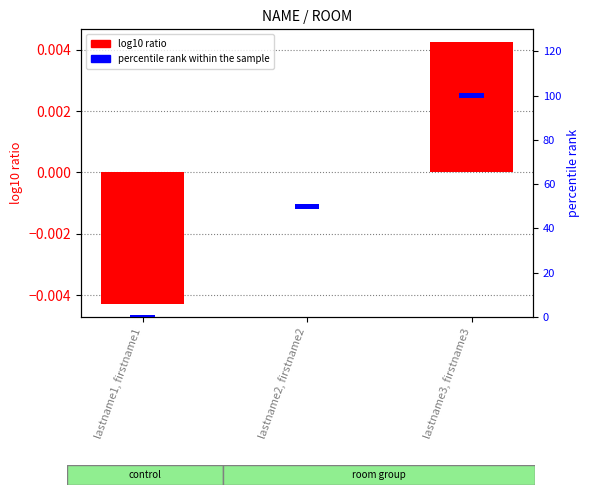

Which category has the highest value across all series?

lastname1, firstname1